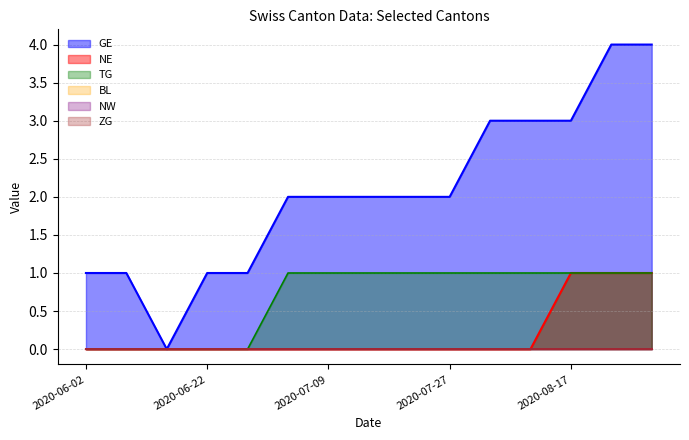

What is the difference between the TG values at 2020-08-17 and 2020-06-22?

1